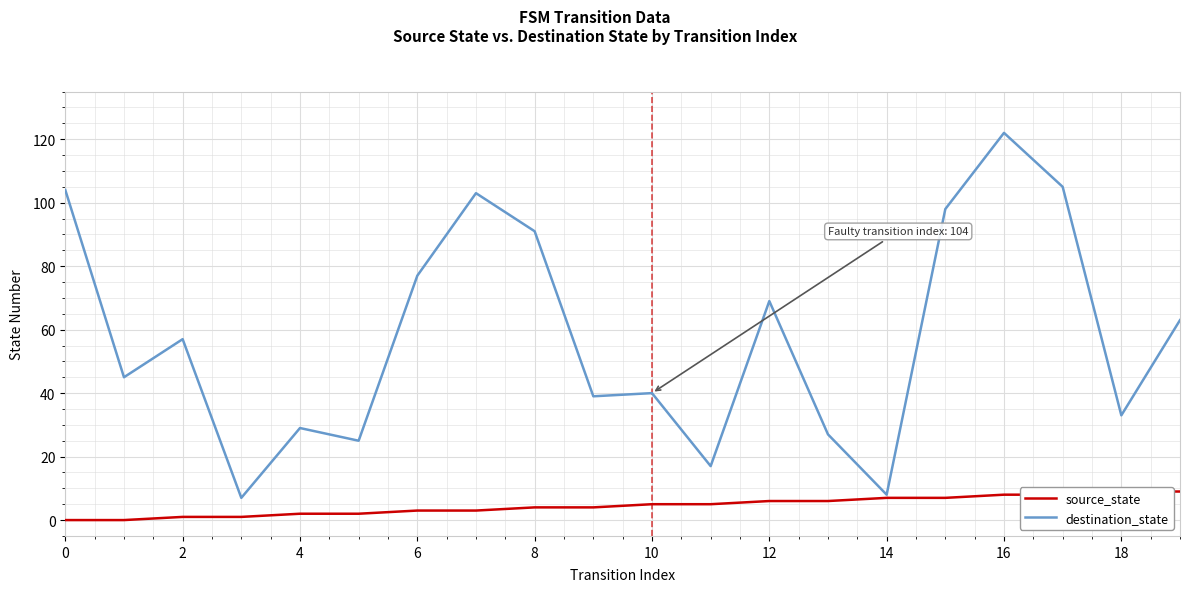

What is the difference between the maximum and second lowest values in the destination_state series?

114